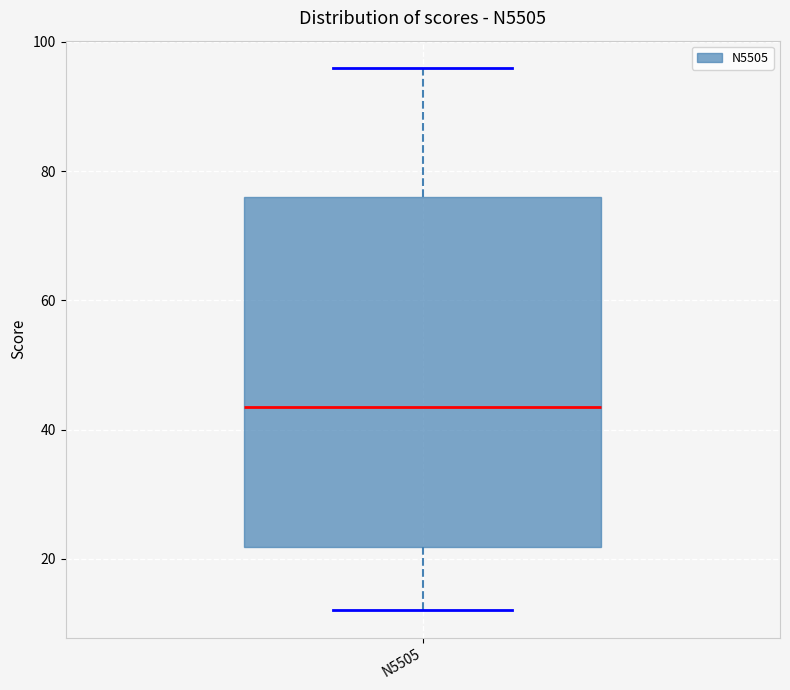

Read this box plot against the y-axis: the position of the median line, the range covered by the box, and the ends of both whiskers. The values are not printed on the chart, so give them approximately, as read against the axis.

median 44, box 22 to 76, whiskers 12 to 96